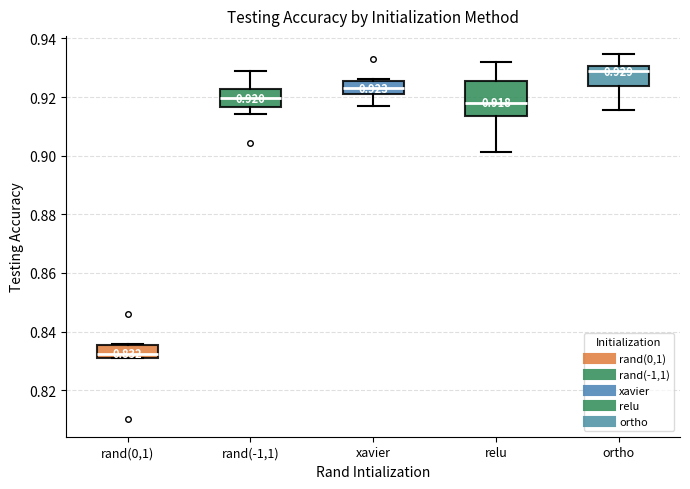

Comparing the boxes themselves (not the whiskers), which one is the tallest?

relu